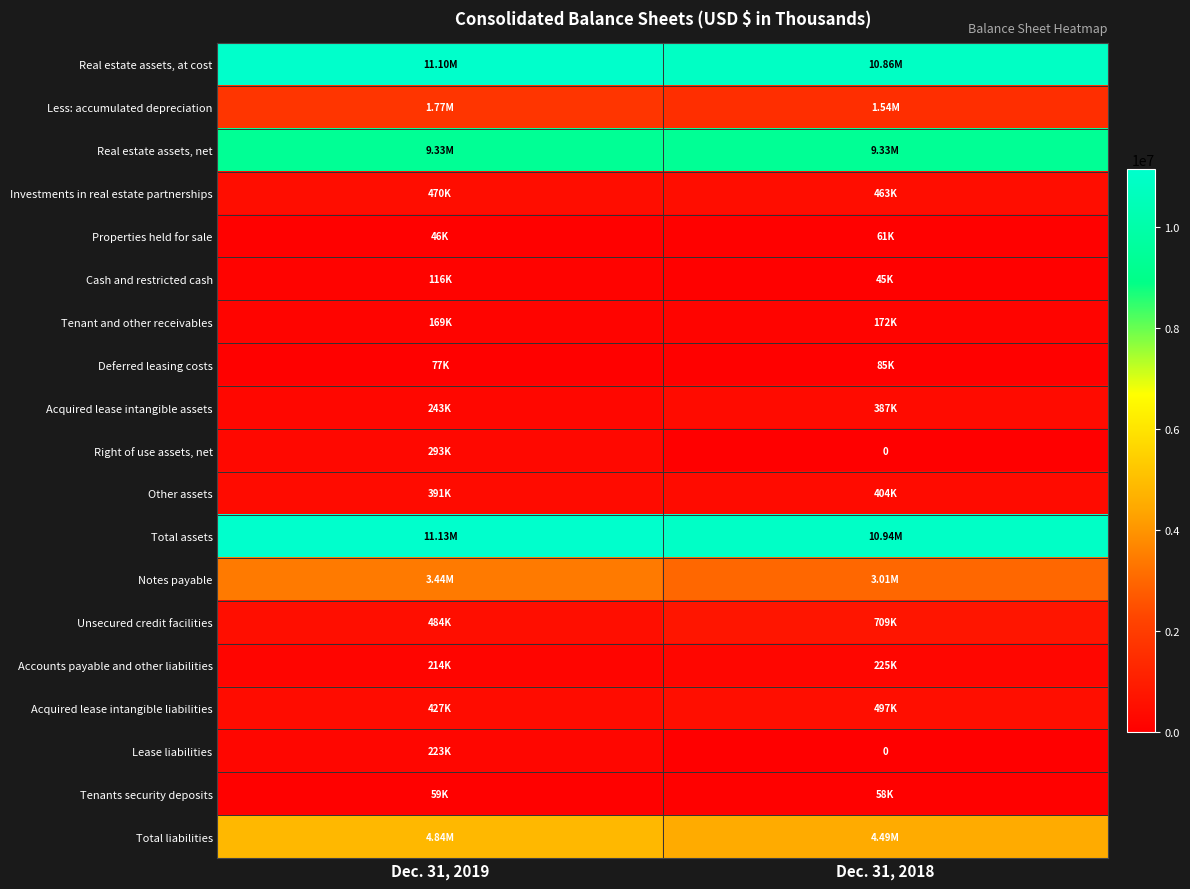

True or false: Unsecured credit facilities has a value of 782248 at Dec. 31, 2019.

False